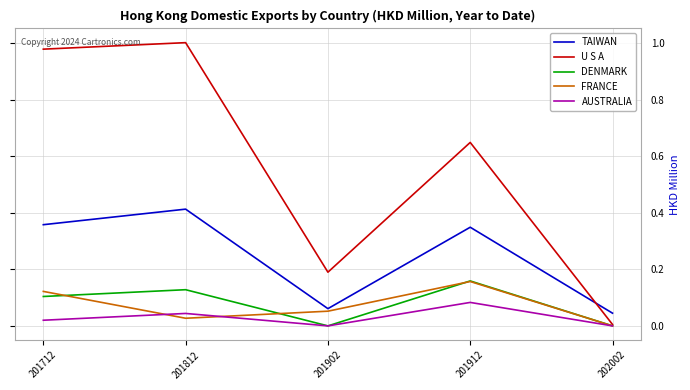

The U S A series shows 0.0 at 202002. True or false?

True